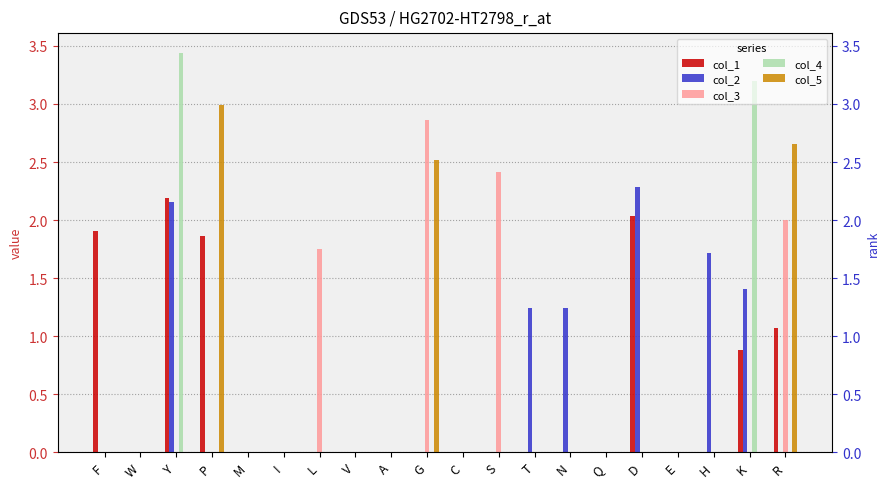

Which label corresponds to the largest value in the chart?

Y